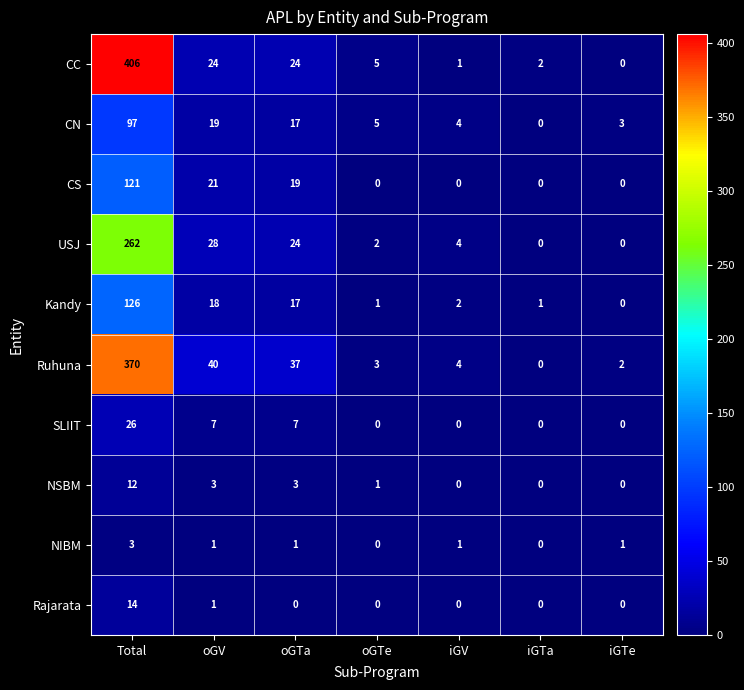

Rank the series by their maximum value, from lowest to highest.

NIBM, NSBM, Rajarata, SLIIT, CN, CS, Kandy, USJ, Ruhuna, CC